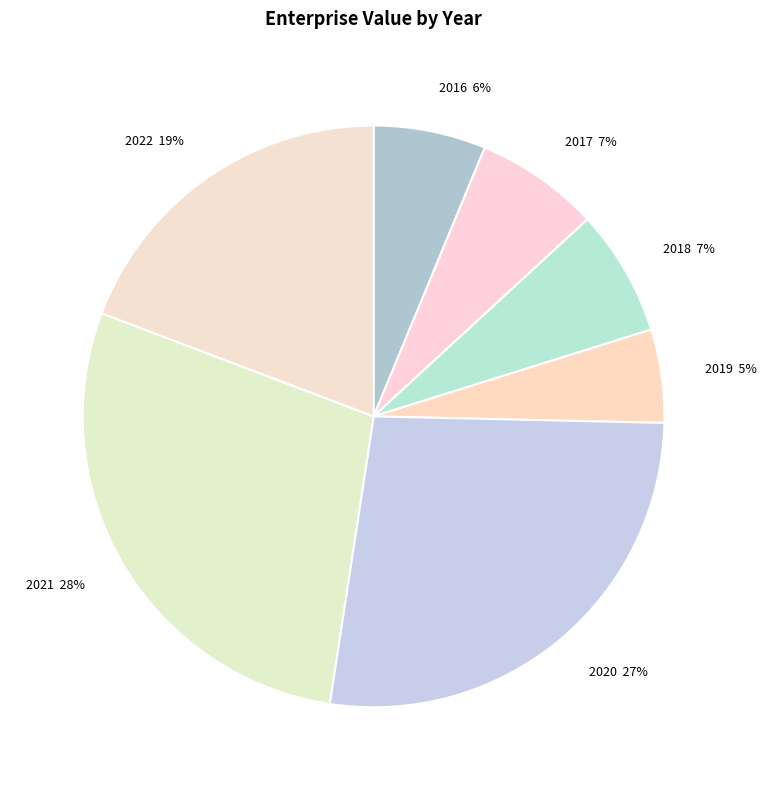

What is the largest slice in the pie chart?

2021